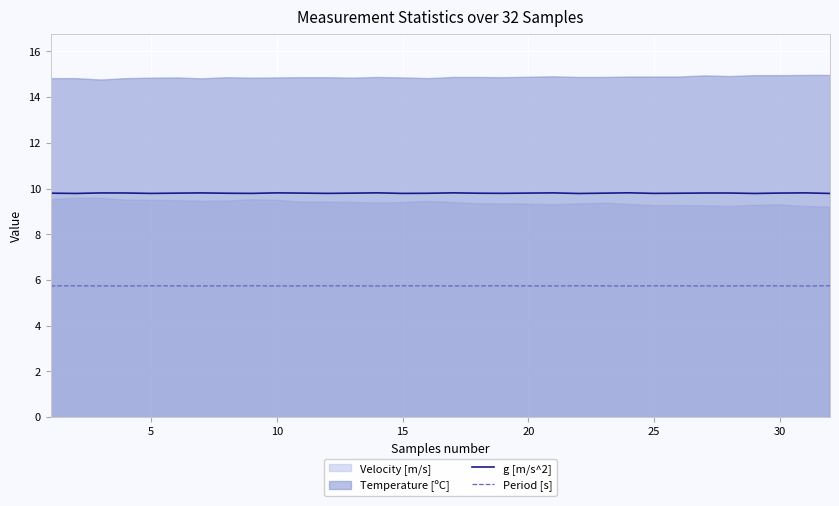

What is the highest value of the Period [s] series?

5.7